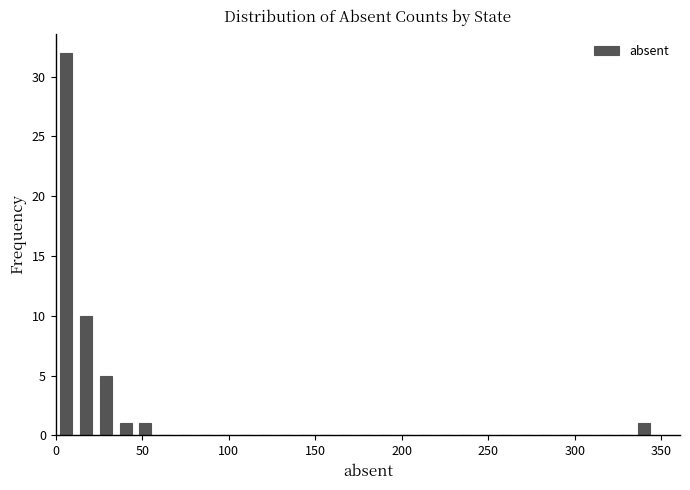

Read against the x-axis, roughly where is the centre of the tallest bar?

5